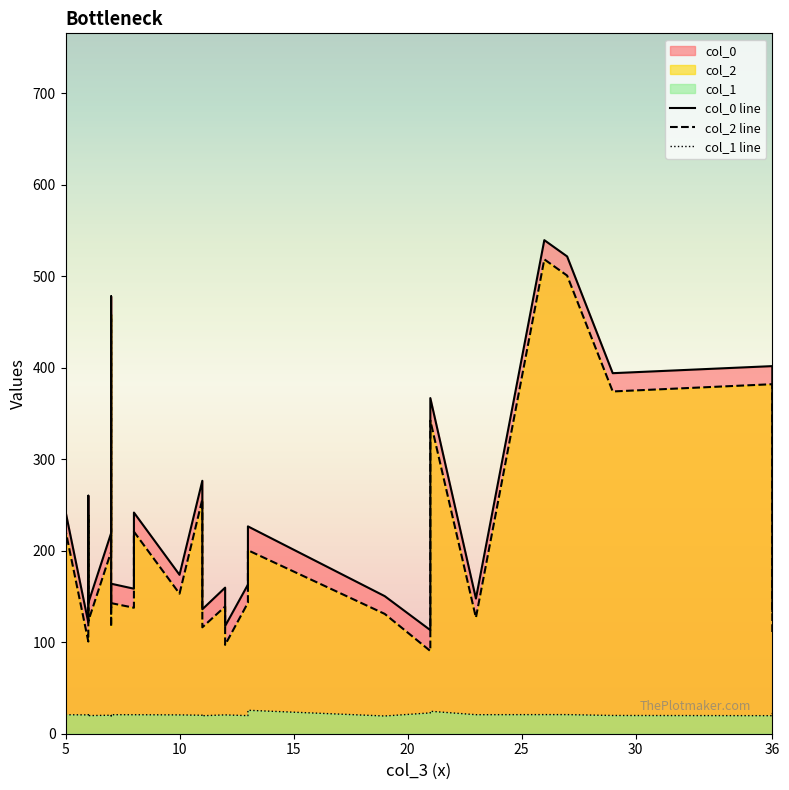

What is the approximate value of col_0 at 8?

241.7